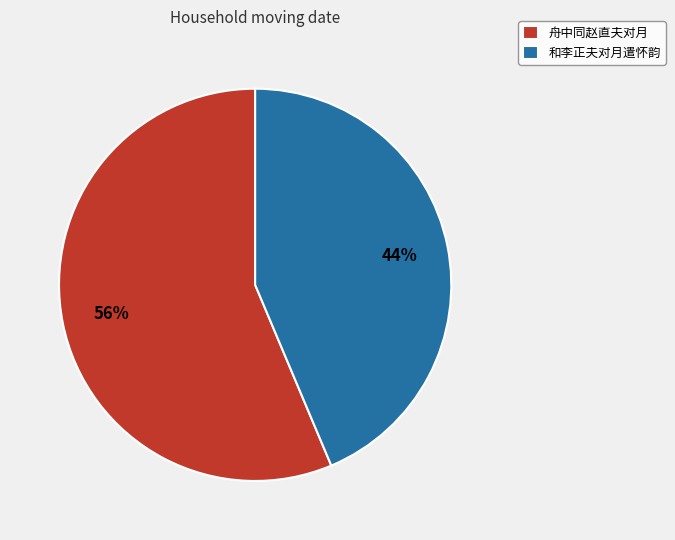

Count the number of slices in the pie.

2